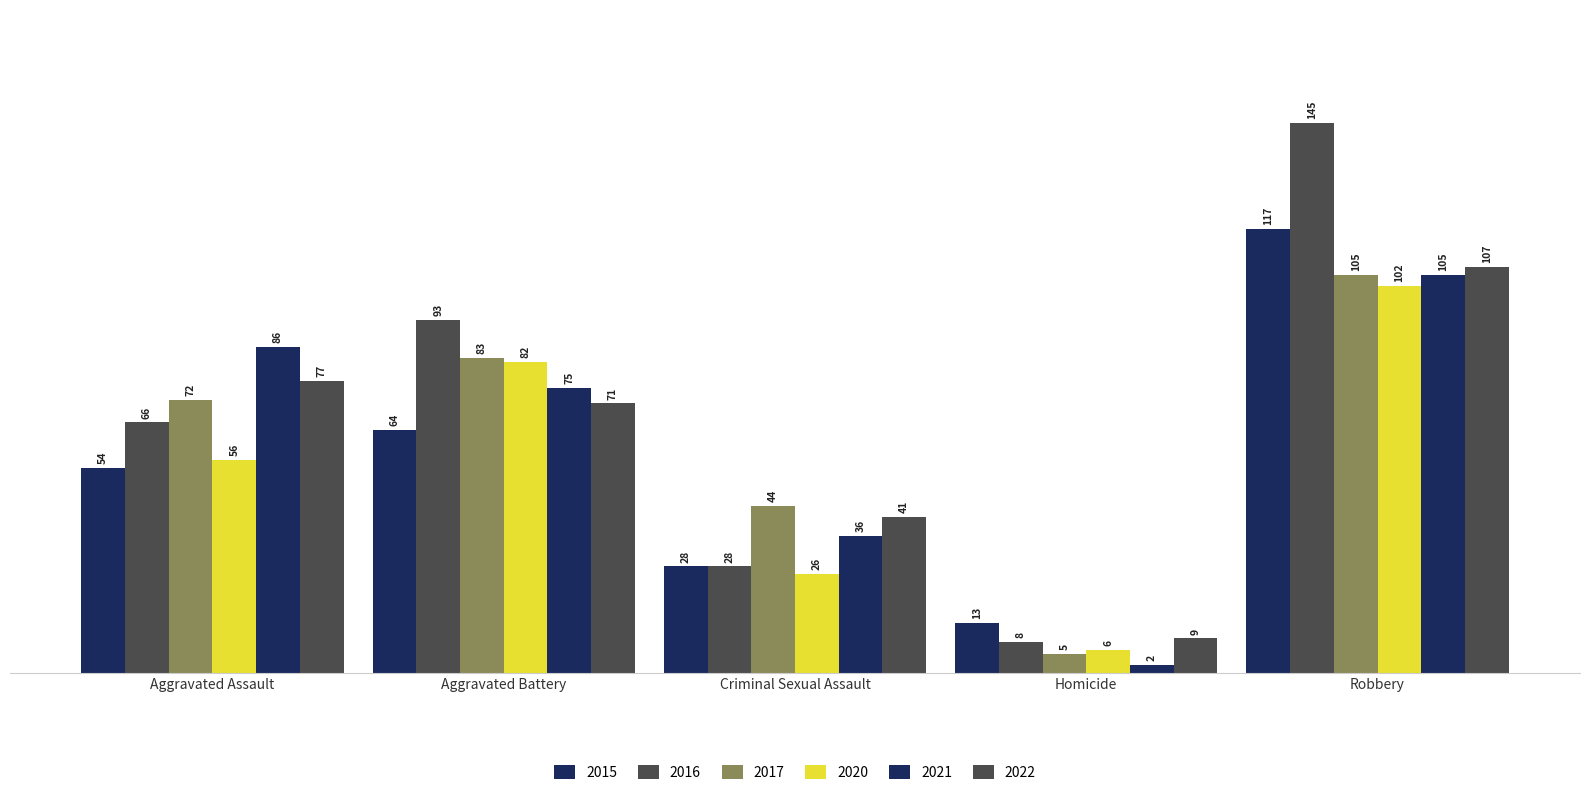

Reading left to right, list all the values displayed in this chart.

2015: Aggravated Assault=54	Aggravated Battery=64	Criminal Sexual Assault=28	Homicide=13	Robbery=117
2016: Aggravated Assault=66	Aggravated Battery=93	Criminal Sexual Assault=28	Homicide=8	Robbery=145
2017: Aggravated Assault=72	Aggravated Battery=83	Criminal Sexual Assault=44	Homicide=5	Robbery=105
2020: Aggravated Assault=56	Aggravated Battery=82	Criminal Sexual Assault=26	Homicide=6	Robbery=102
2021: Aggravated Assault=86	Aggravated Battery=75	Criminal Sexual Assault=36	Homicide=2	Robbery=105
2022: Aggravated Assault=77	Aggravated Battery=71	Criminal Sexual Assault=41	Homicide=9	Robbery=107